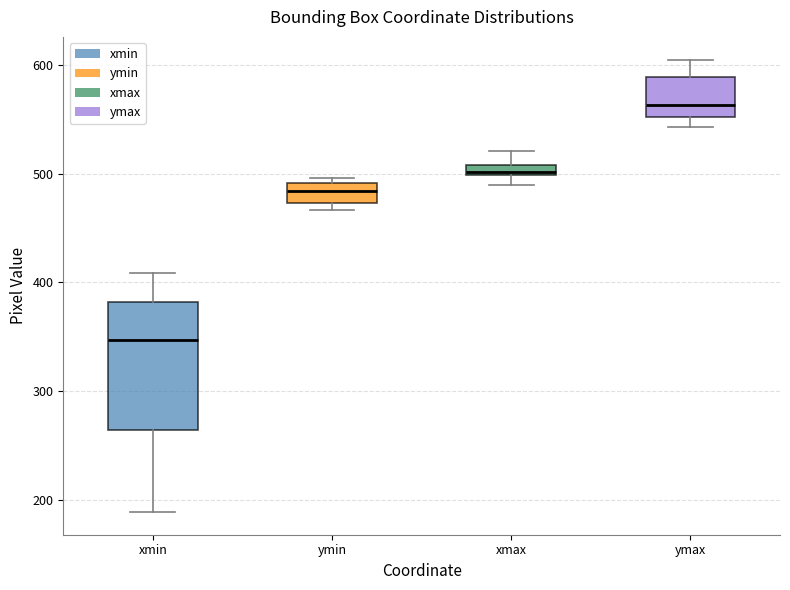

Which box has the lowest median line?

xmin